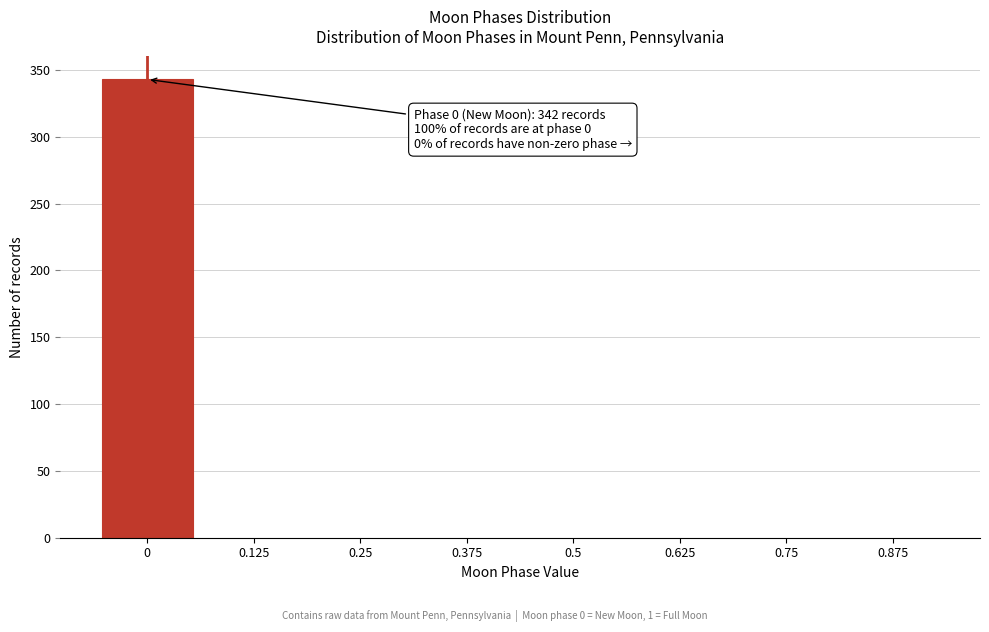

Reading left to right, transcribe all the data shown in this chart.

0=343	0.125=0	0.25=0	0.375=0	0.5=0	0.625=0	0.75=0	0.875=0